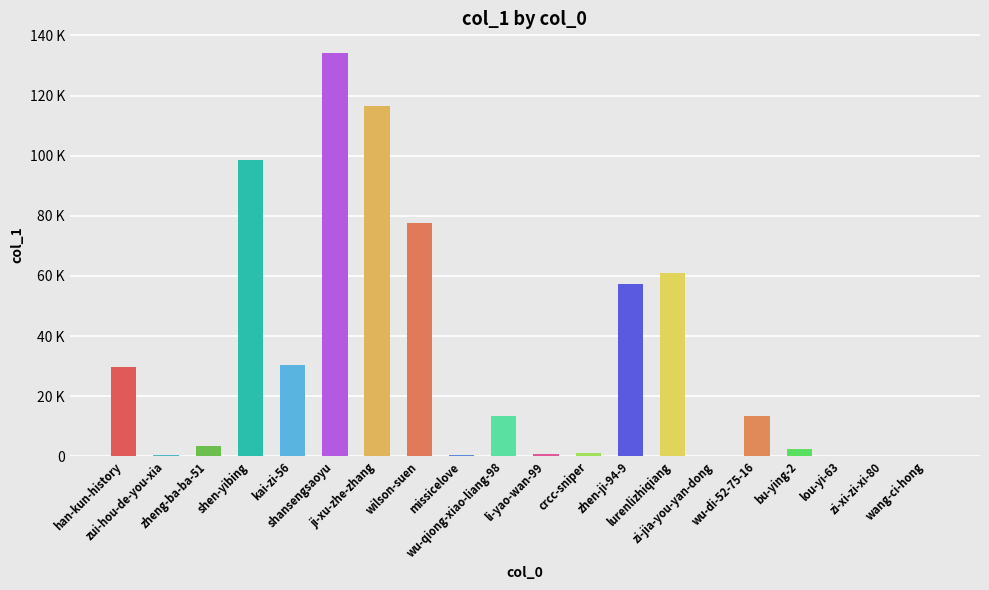

Rank the categories by value from highest to lowest.

shansengsaoyu, ji-xu-zhe-zhang, shen-yibing, wilson-suen, lurenlizhiqiang, zhen-ji-94-9, kai-zi-56, han-kun-history, wu-di-52-75-16, wu-qiong-xiao-liang-98, zheng-ba-ba-51, bu-ying-2, crcc-sniper, li-yao-wan-99, missicelove, zui-hou-de-you-xia, zi-xi-zi-xi-80, lou-yi-63, wang-ci-hong, zi-jia-you-yan-dong